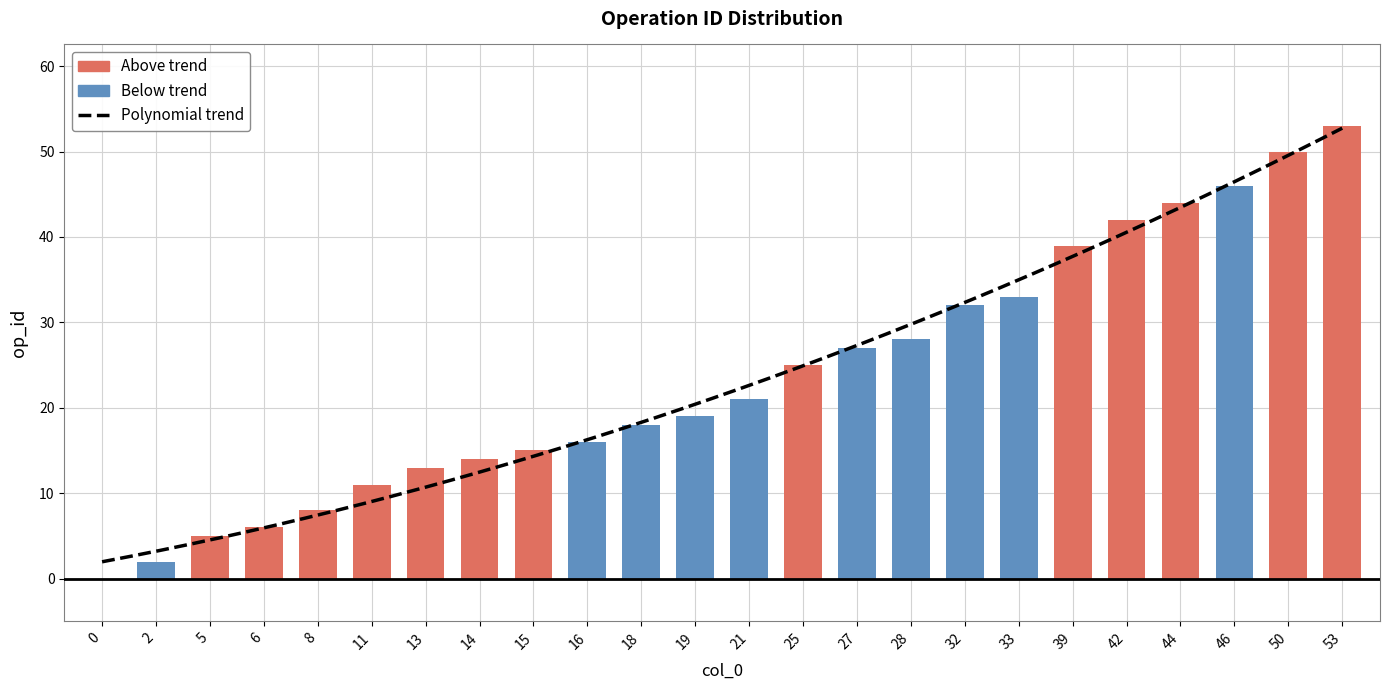

What is the difference between the maximum and minimum values?

53